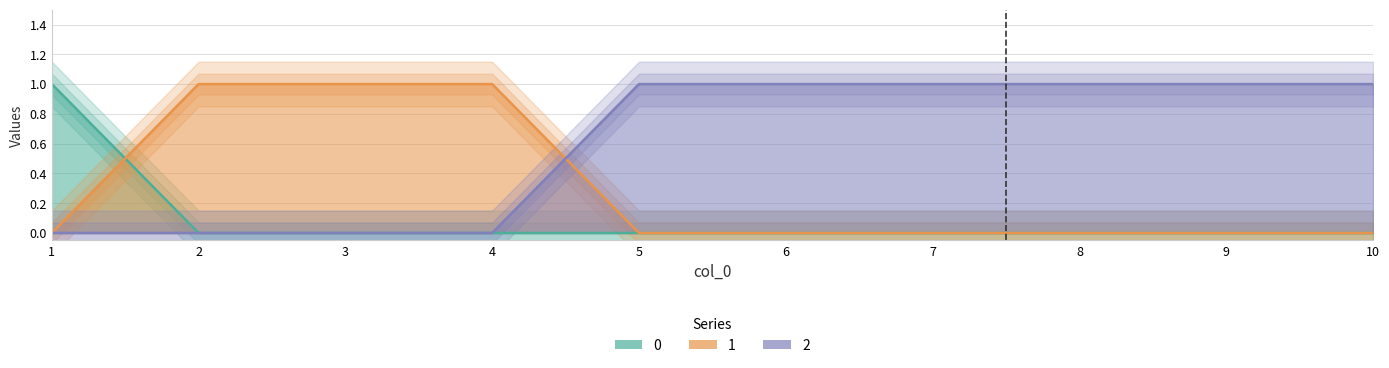

What is the total value across all series at 1?

1